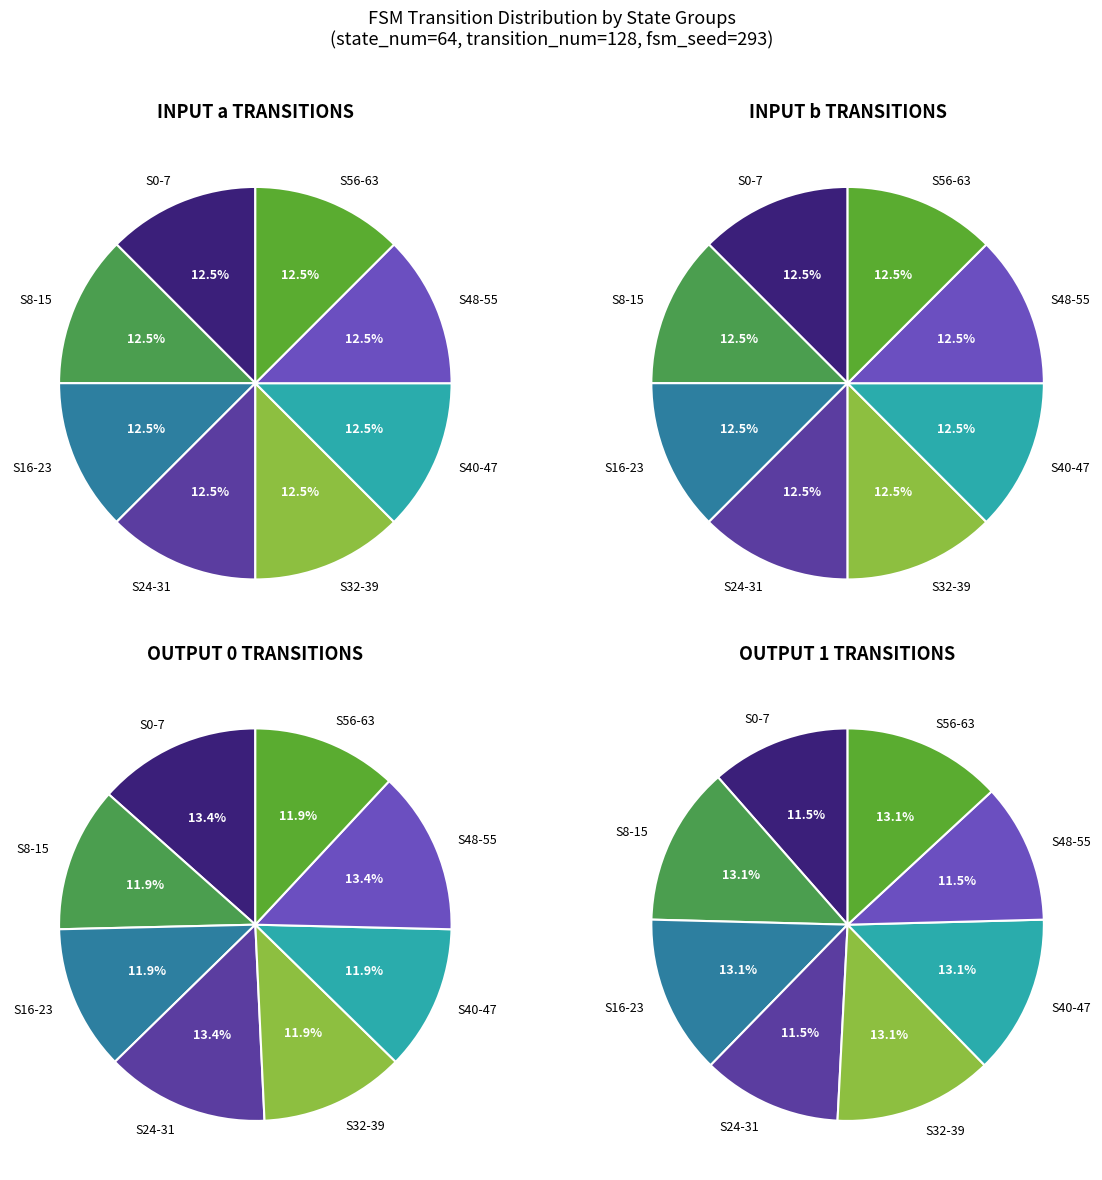

True or false: input_b accounts for 31% of the total.

False